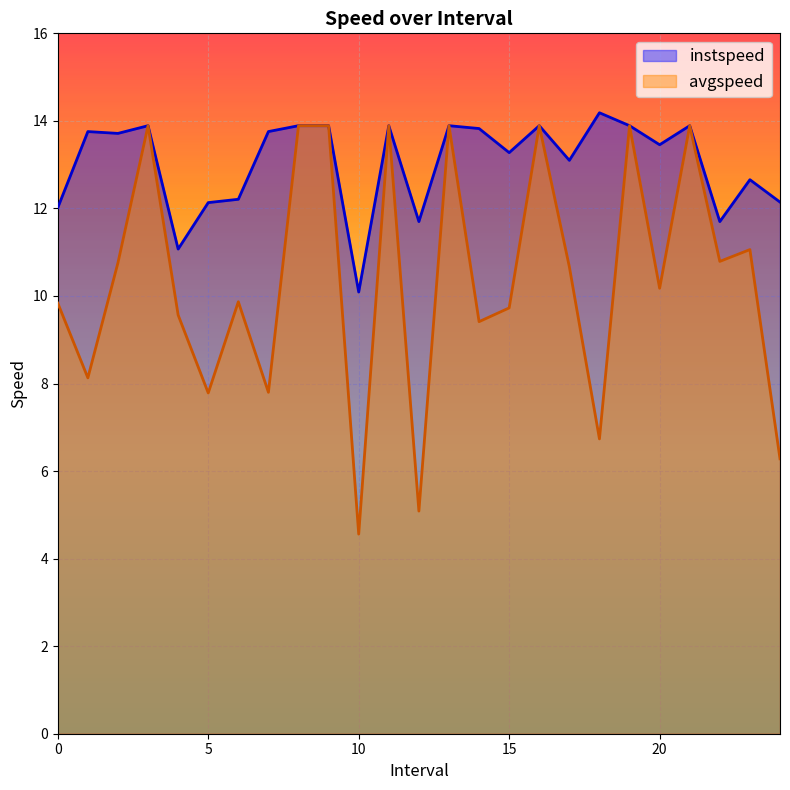

True or false: instspeed has more than 2 points higher than both neighbors.

True